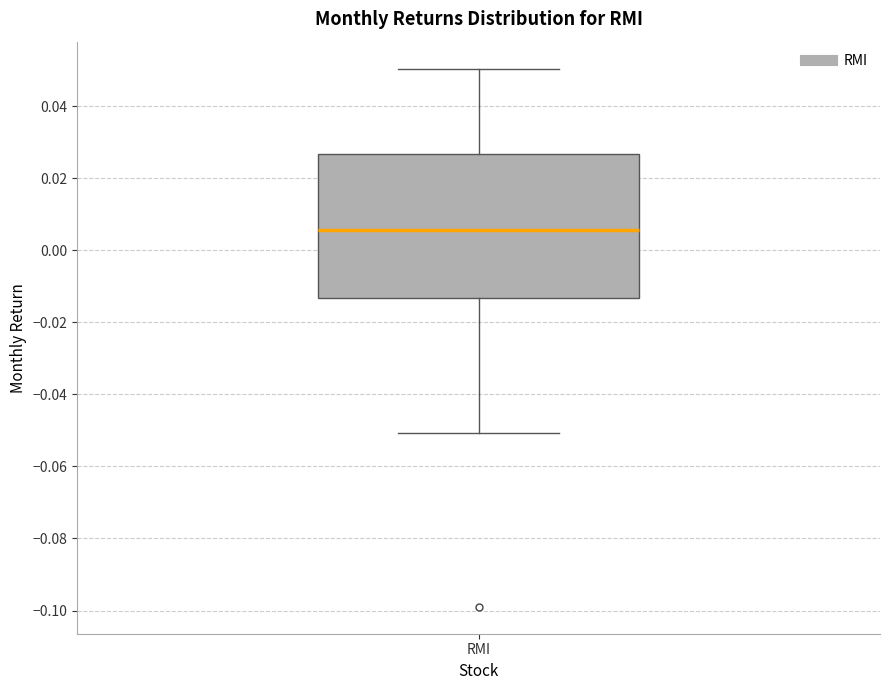

Where does the median line of the box for RMI sit on the y-axis? The values are not printed on the chart, so give them approximately, as read against the axis.

0.006